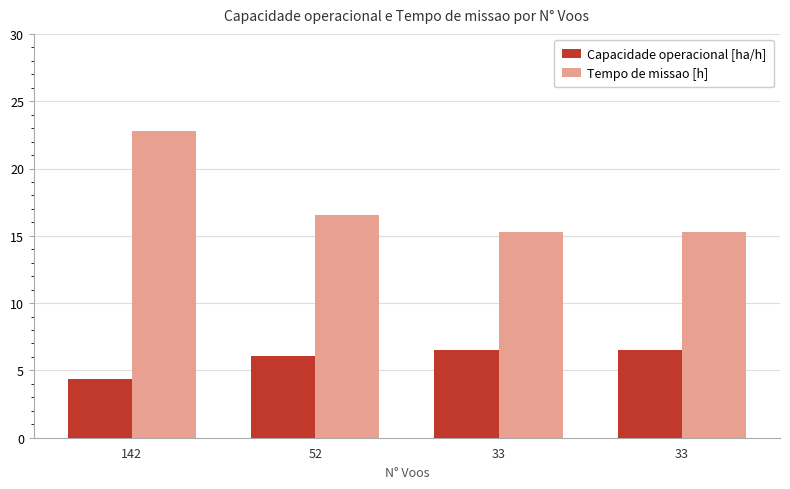

What are all the series names shown in the legend?

Capacidade operacional [ha/h], Tempo de missao [h]